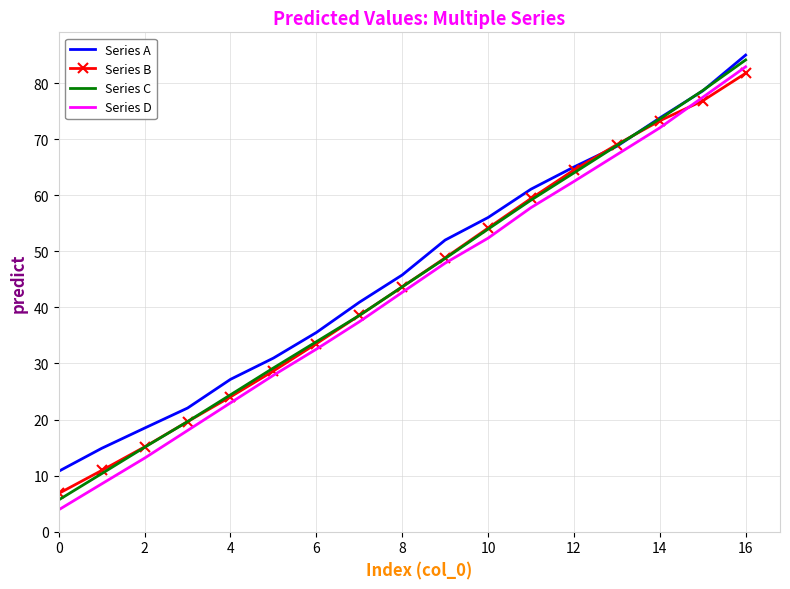

What is the minimum value for Series C?

5.7